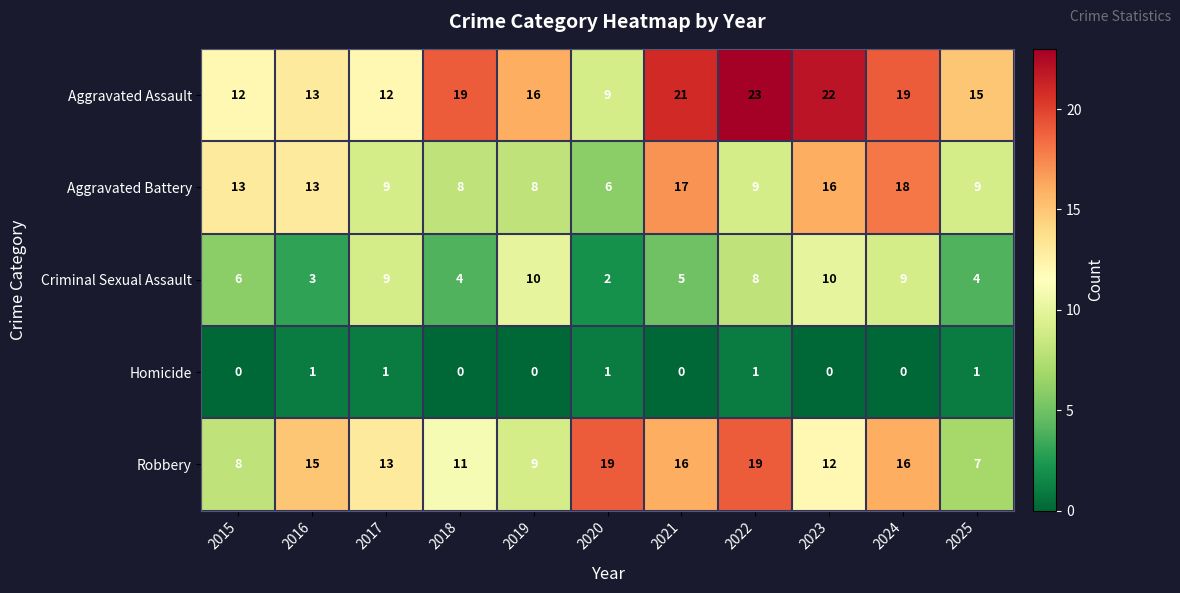

What is the average value of the Aggravated Battery series?

11